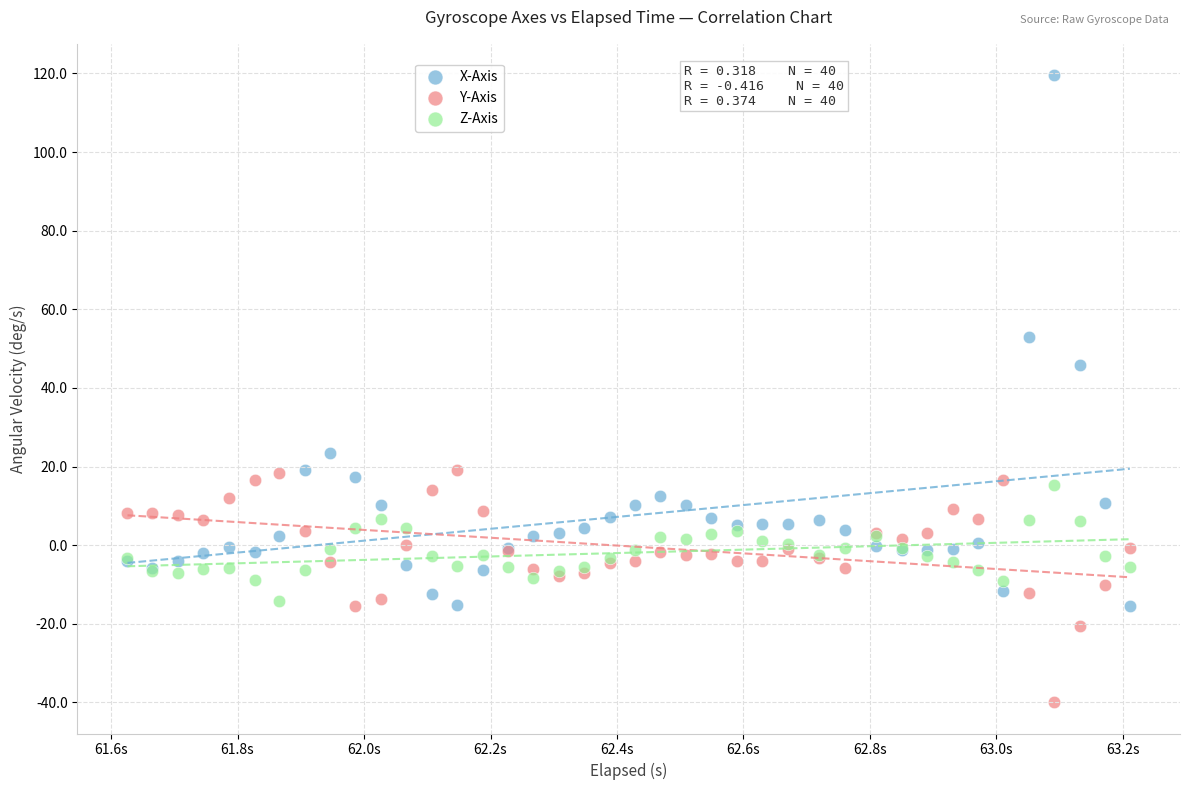

Which series has the largest Y range (max minus min)?

X-Axis